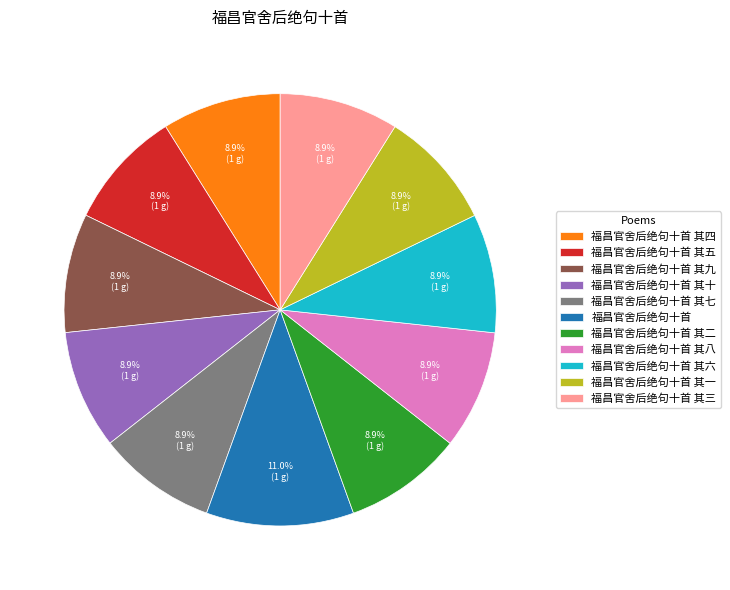

Does any single category account for the majority?

No